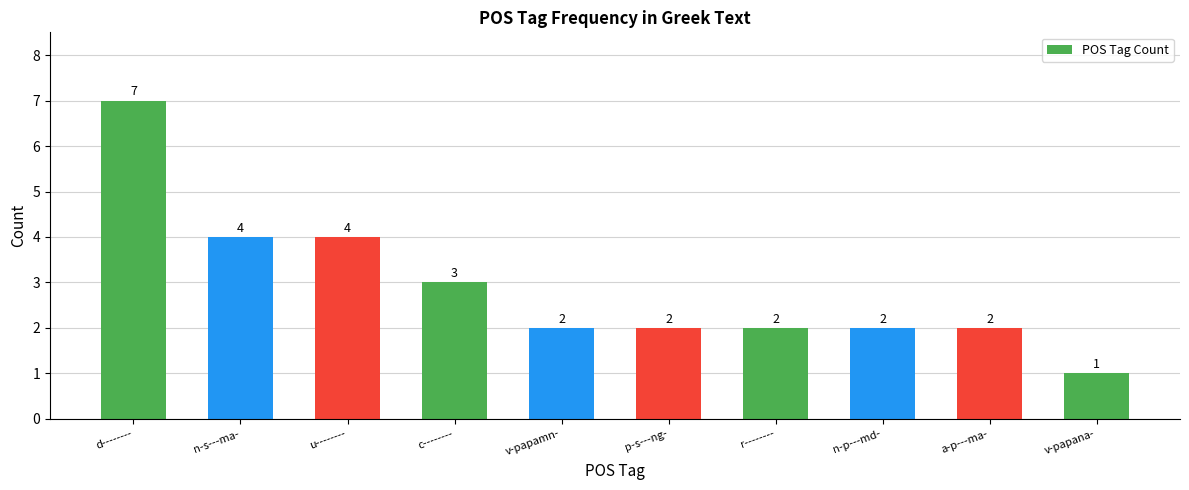

How many values are below 2?

1